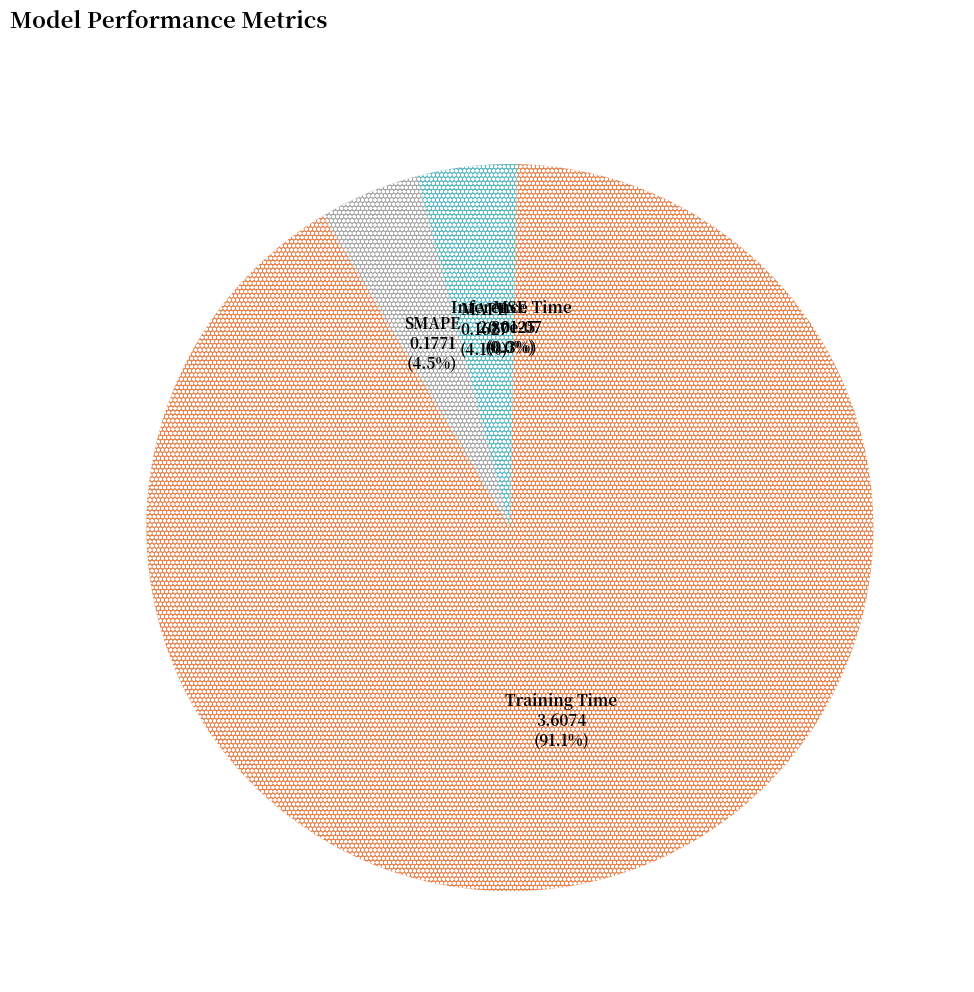

What percentage do Inference Time and MAPE together represent?

4.4%